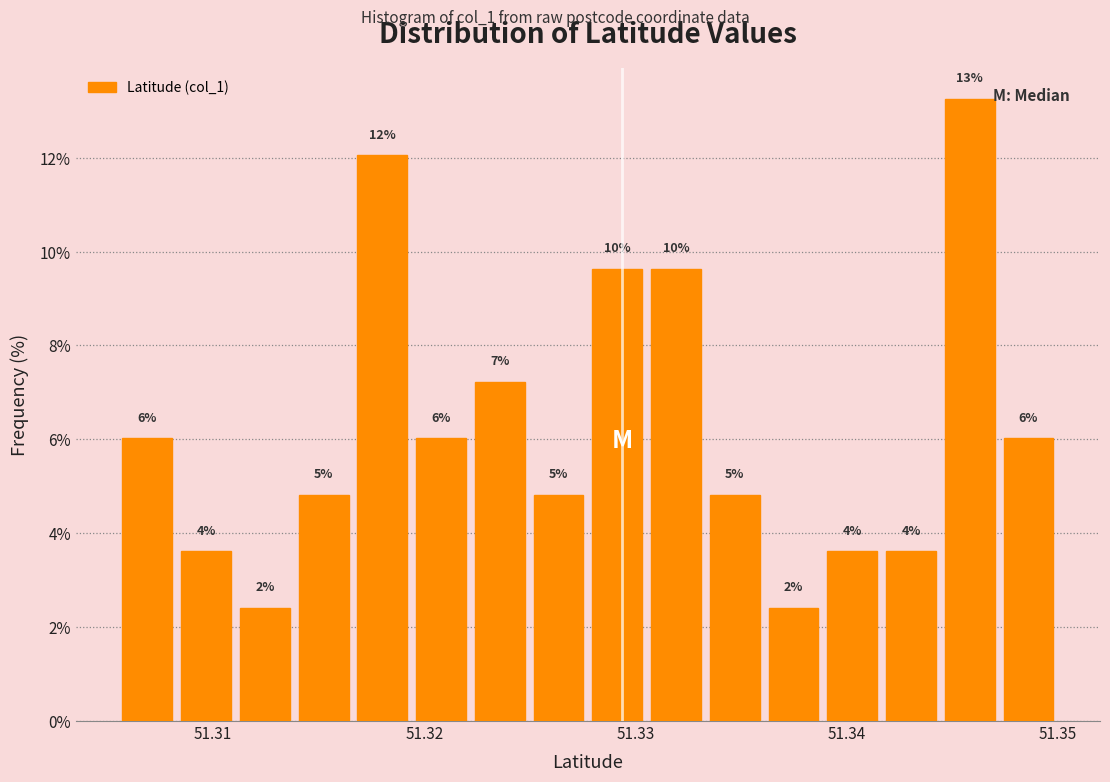

Around what value on the x-axis is the tallest bar? Give the approximate position of its centre, as read against the axis.

51.346